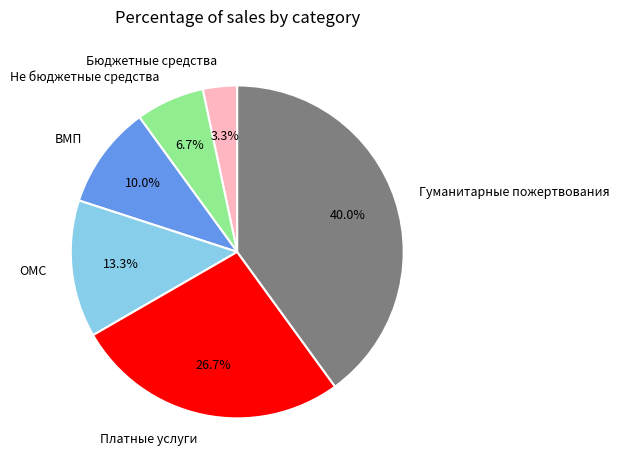

Approximately how many times larger is the value at ОМС compared to Бюджетные средства?

4.0